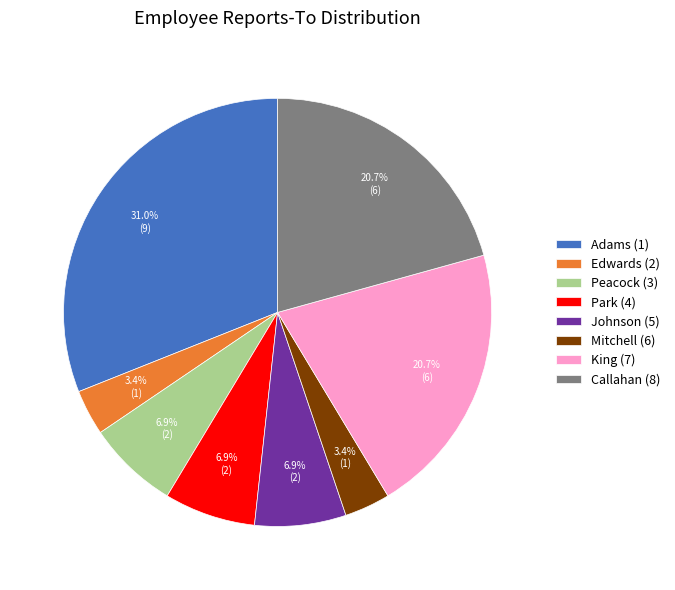

What is the ratio of the value at Peacock (3) to the value at Johnson (5)?

1.0